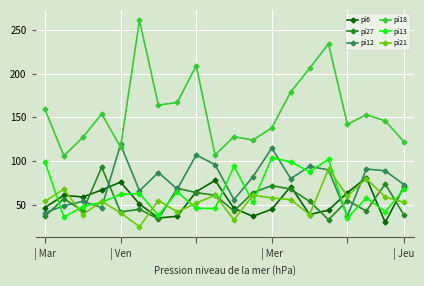

Is this an area chart (filled region under the line)?

No